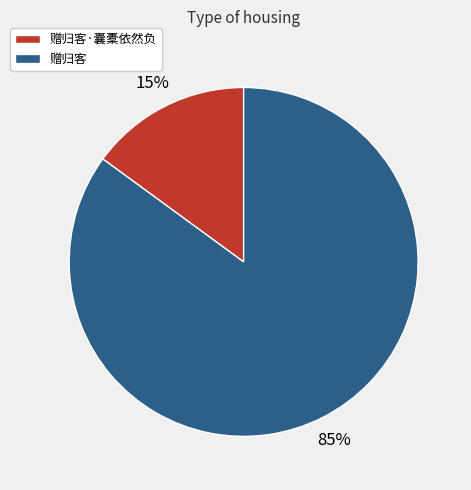

Rank the categories by value from highest to lowest.

赠归客, 赠归客·囊橐依然负